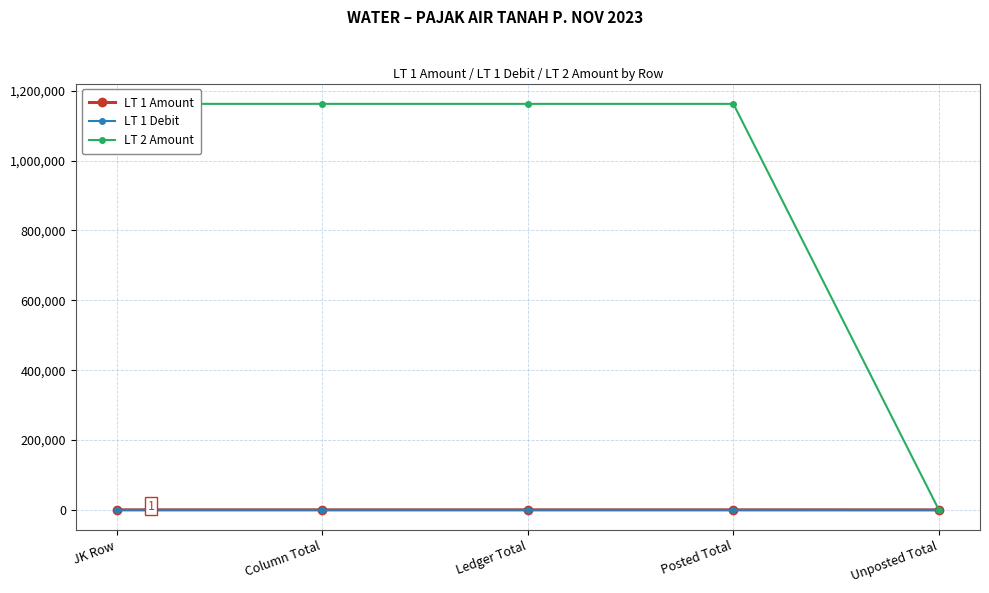

True or false: LT 1 Amount and LT 1 Debit cross at least once.

False